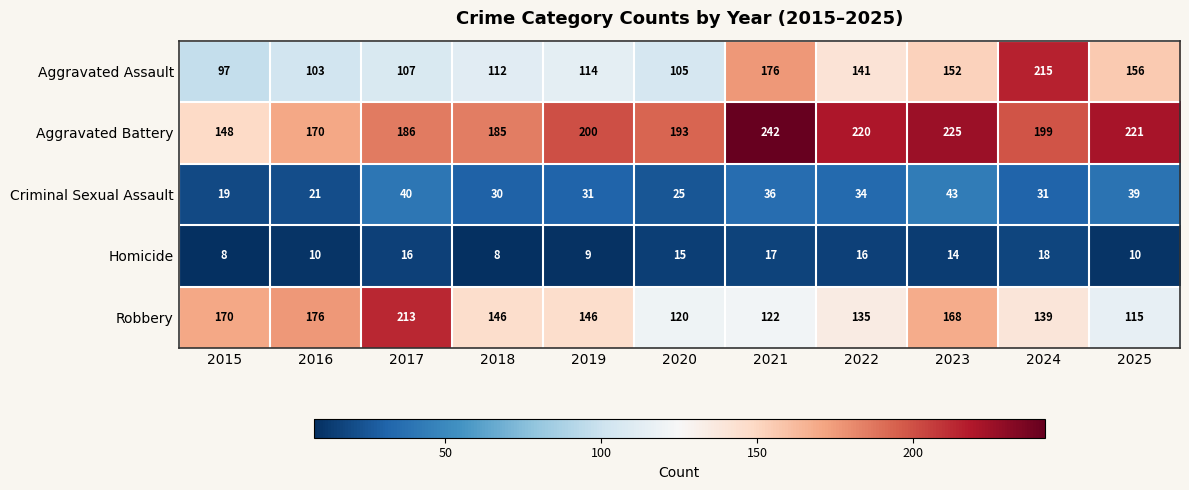

True or false: Robbery has a value of 198 at 2022.

False